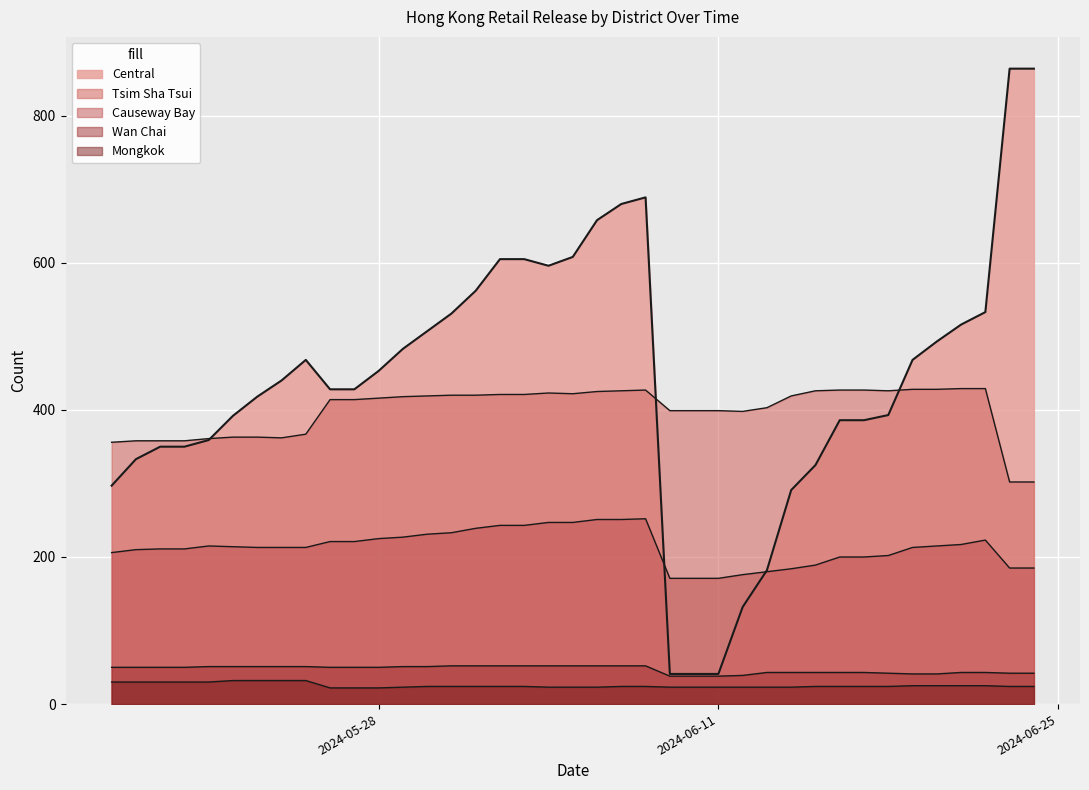

How many times do Tsim Sha Tsui and Central cross each other?

3